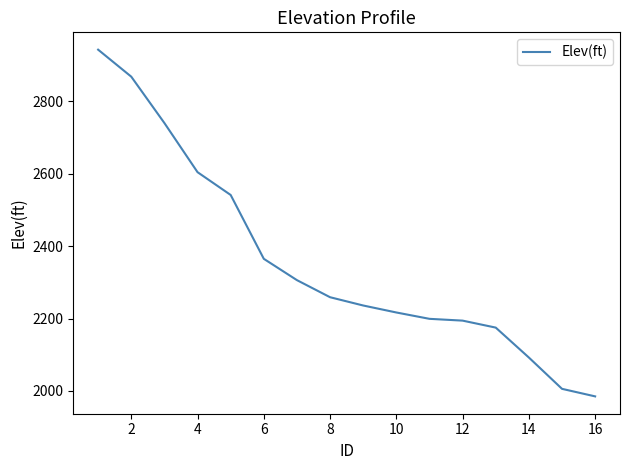

Is this an area chart (filled region under the line)?

No